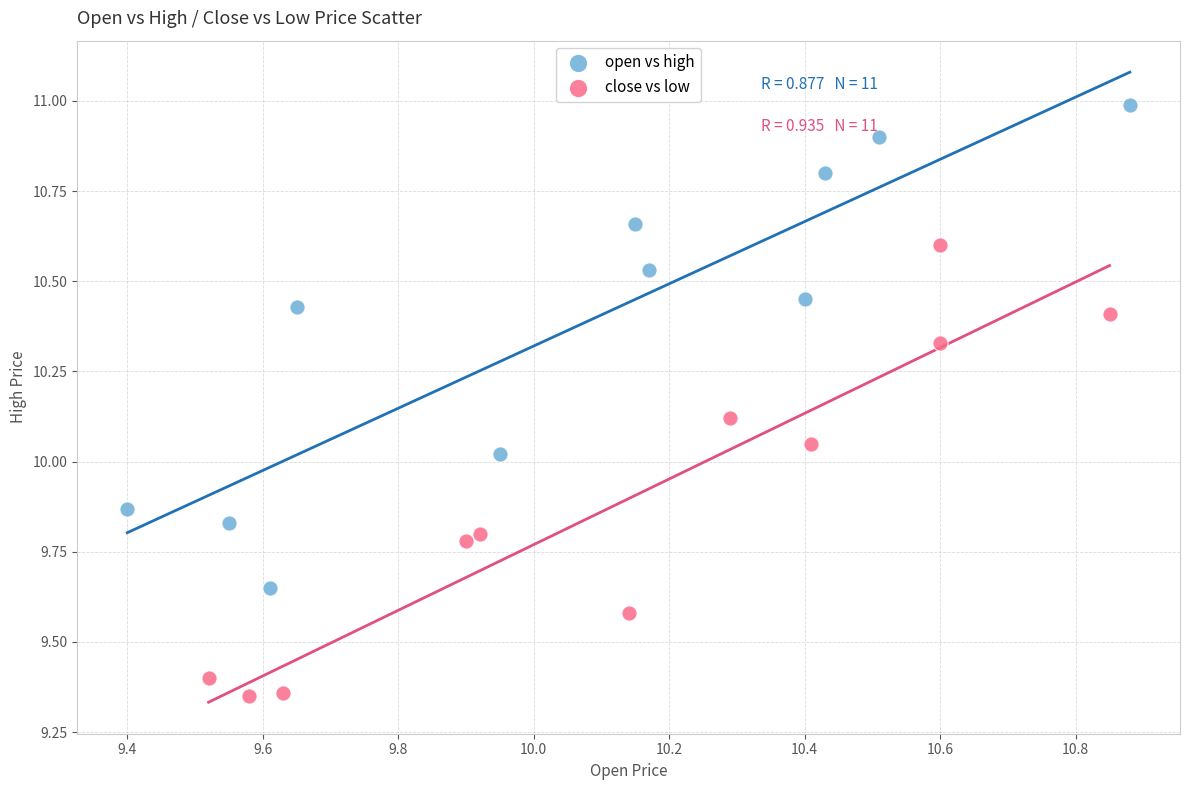

Which series contains the highest Y value?

open vs high